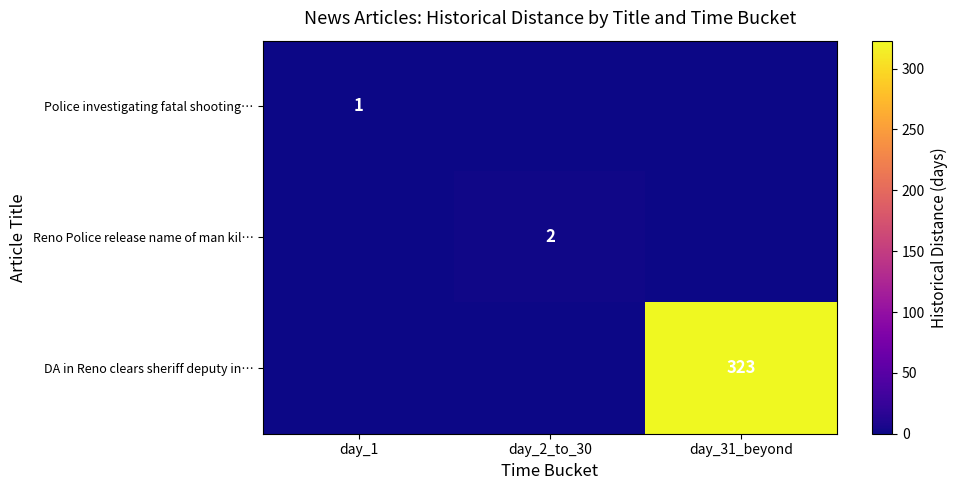

The Police investigating fatal shooting… series shows 1 at day_1. True or false?

True